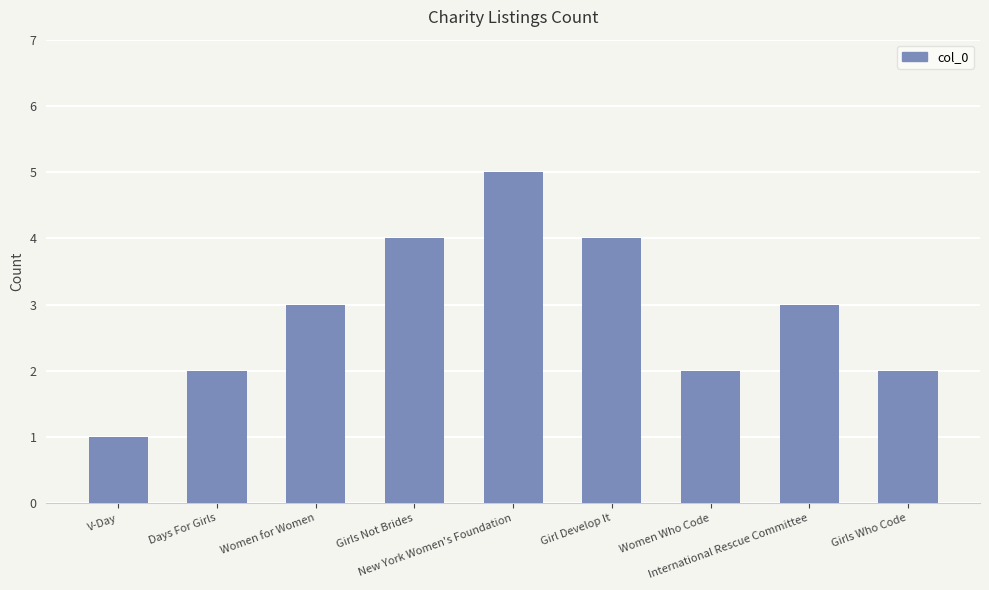

What is the difference between the maximum and minimum values?

4